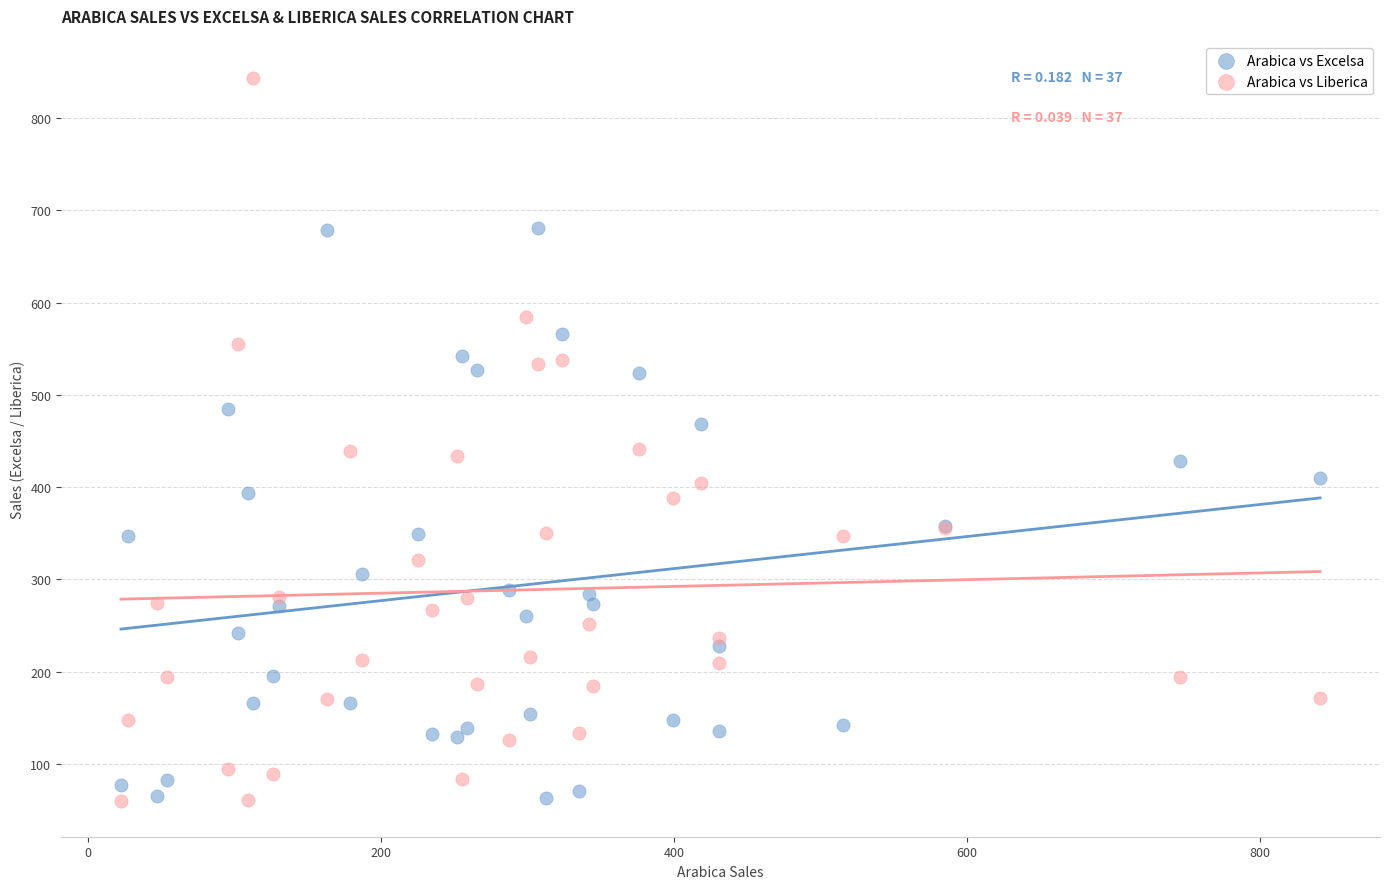

Which series has the largest Y range (max minus min)?

Arabica vs Liberica